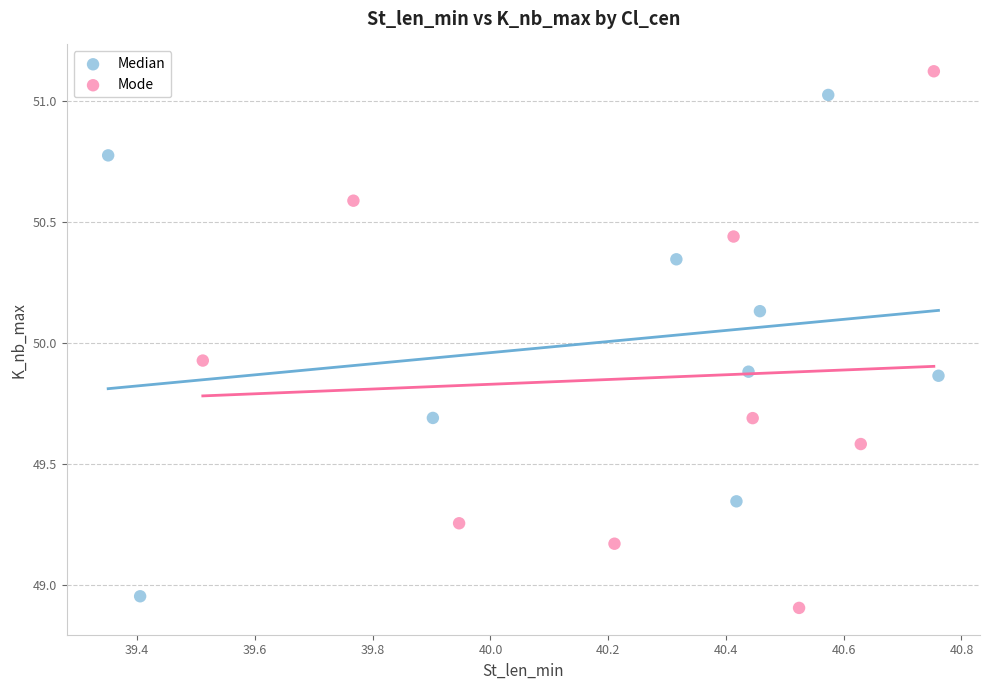

Which series has the widest spread of Y values?

Mode